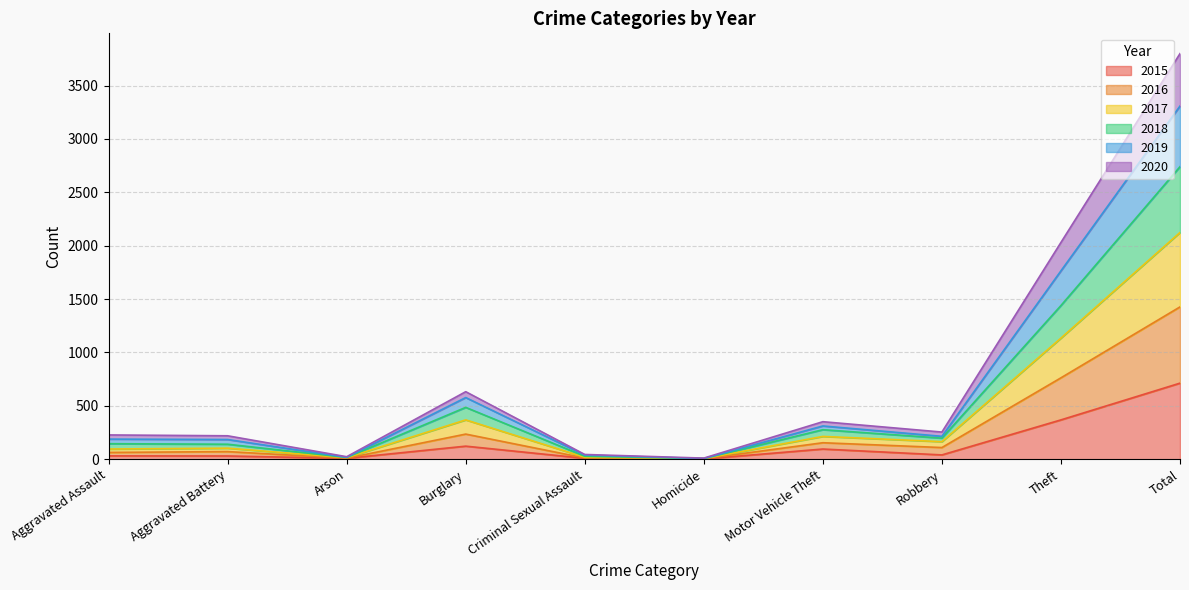

How many values in the 2015 series are below 41?

5